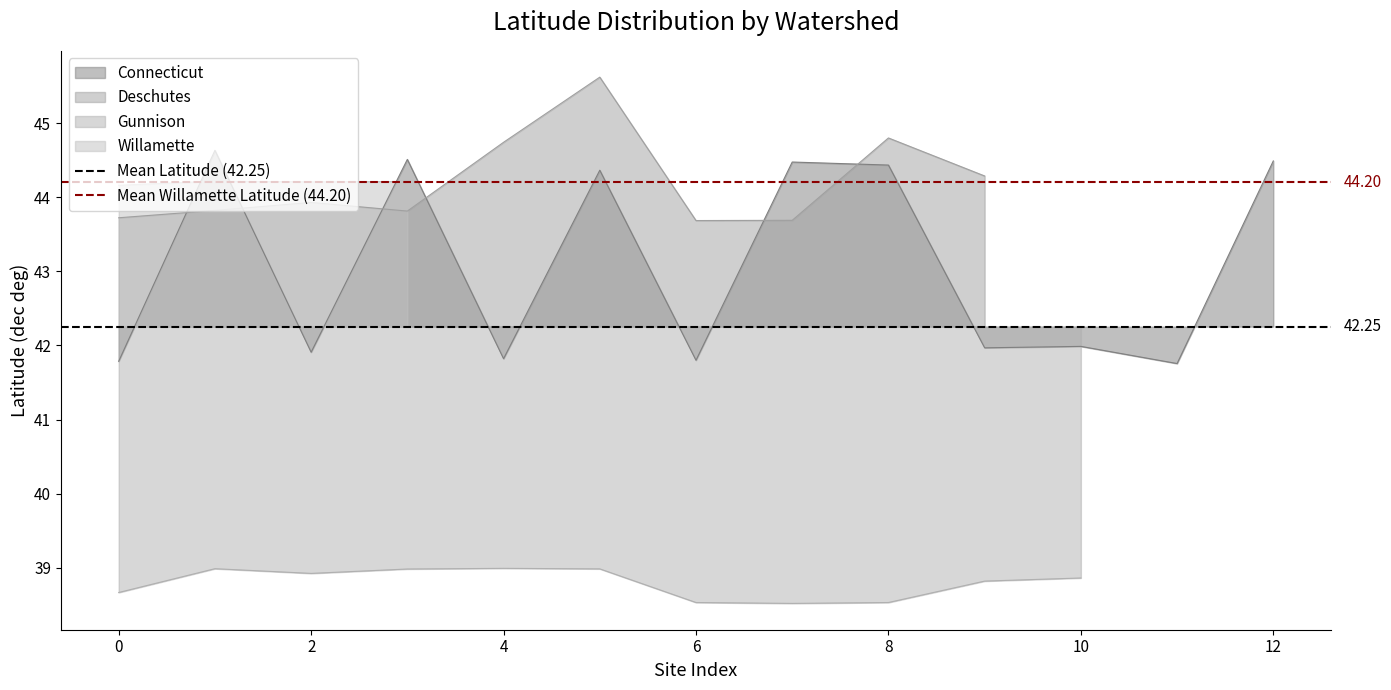

Is it true that Connecticut equals 44.5 at 12?

True